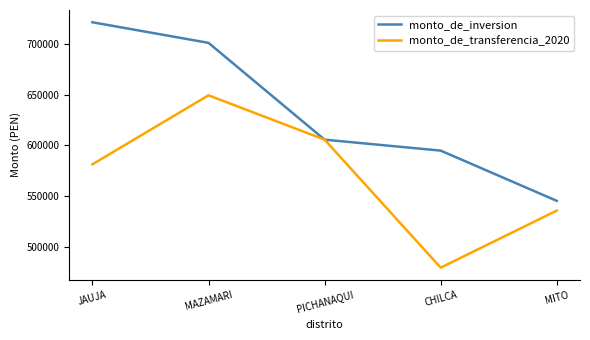

Which series has the largest total across all categories?

monto_de_inversion